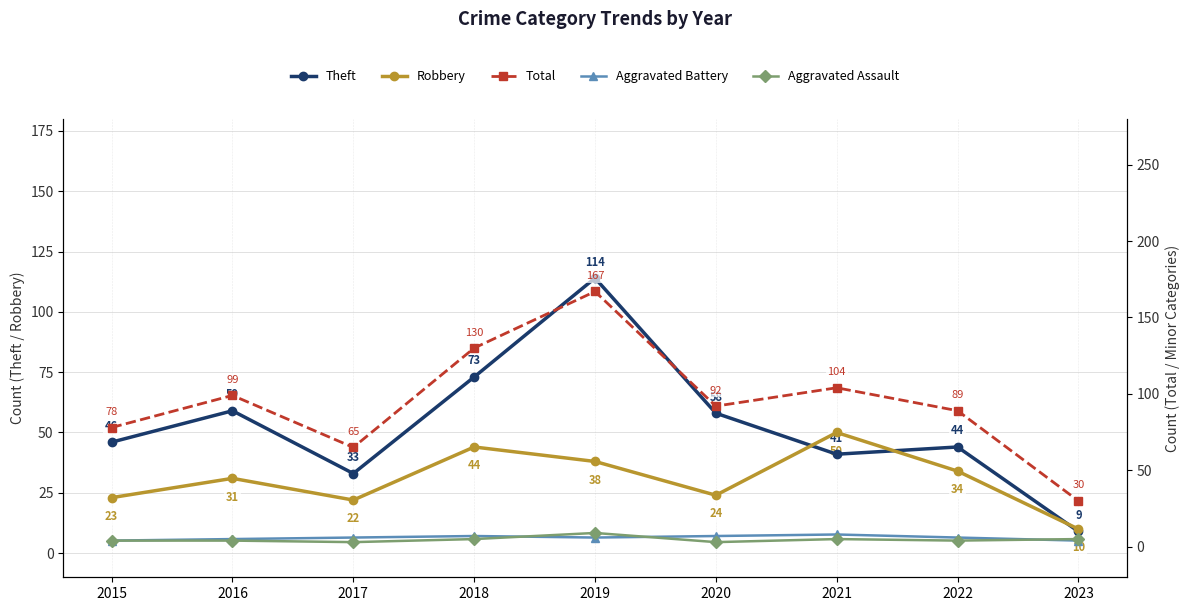

At which label is Total closest to 98?

2016